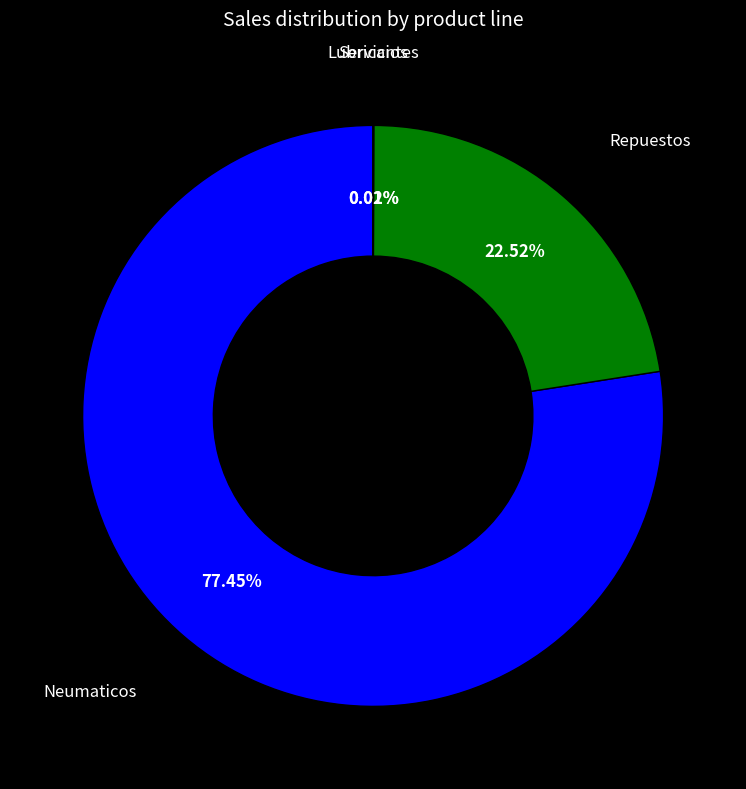

Does any single category account for the majority?

Yes